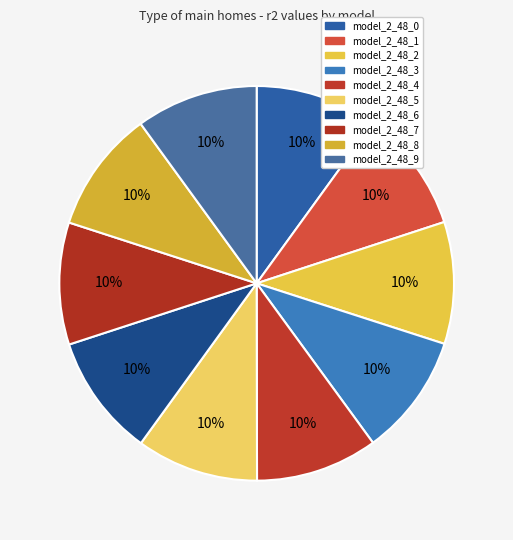

True or false: model_2_48_2 accounts for 1% of the total.

False